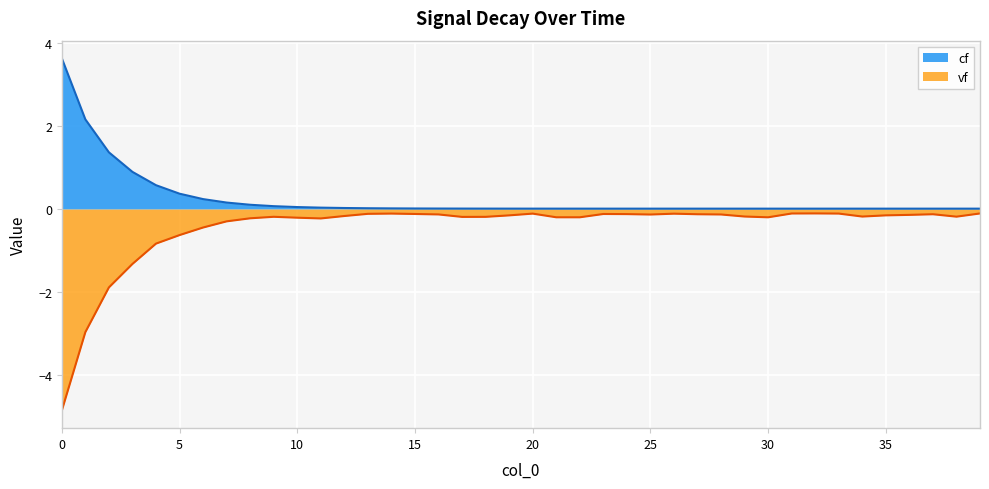

True or false: the data has more than 0 interior local peaks.

False